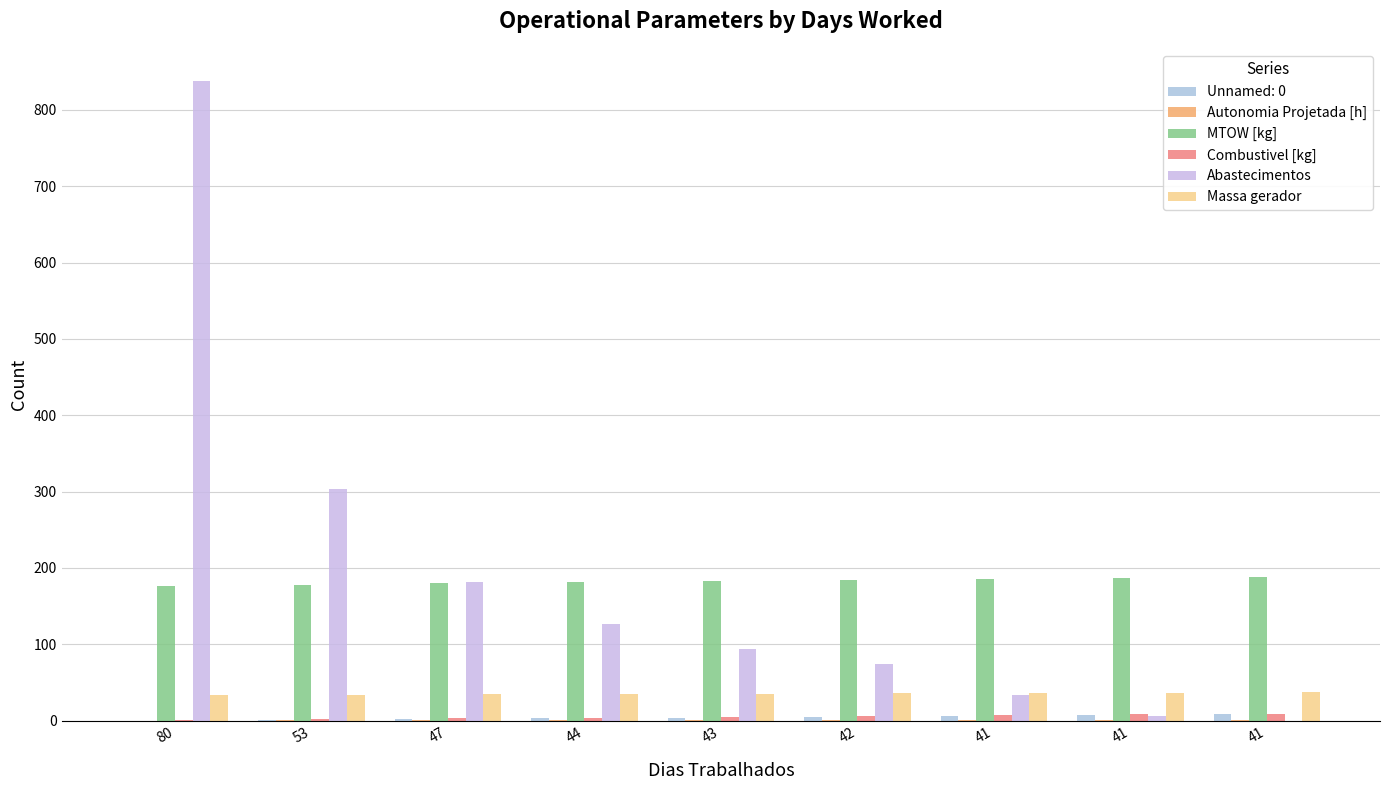

How many series are shown in this chart?

6